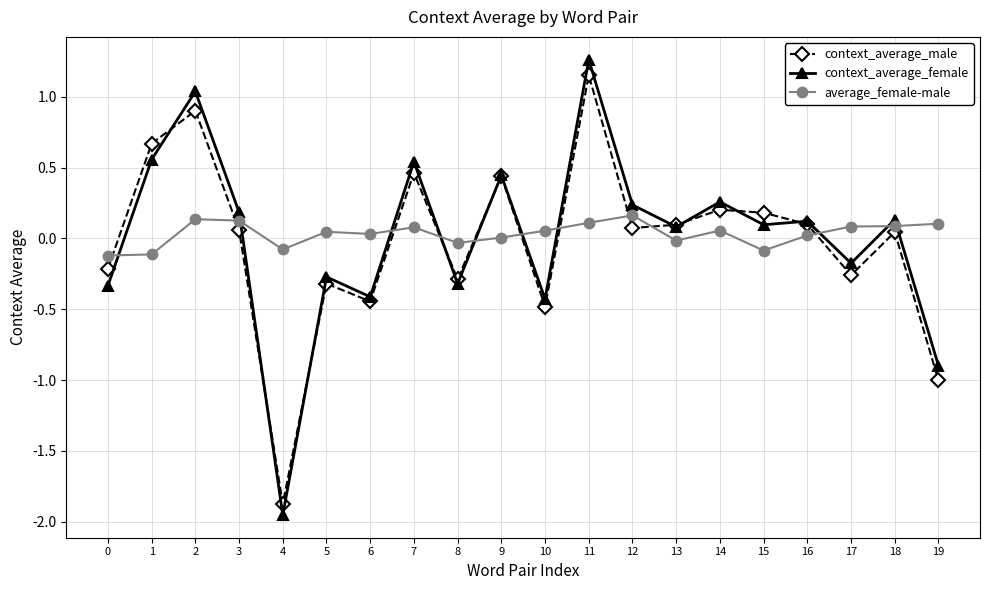

Rank the series by their maximum value, from lowest to highest.

average_female-male, context_average_male, context_average_female